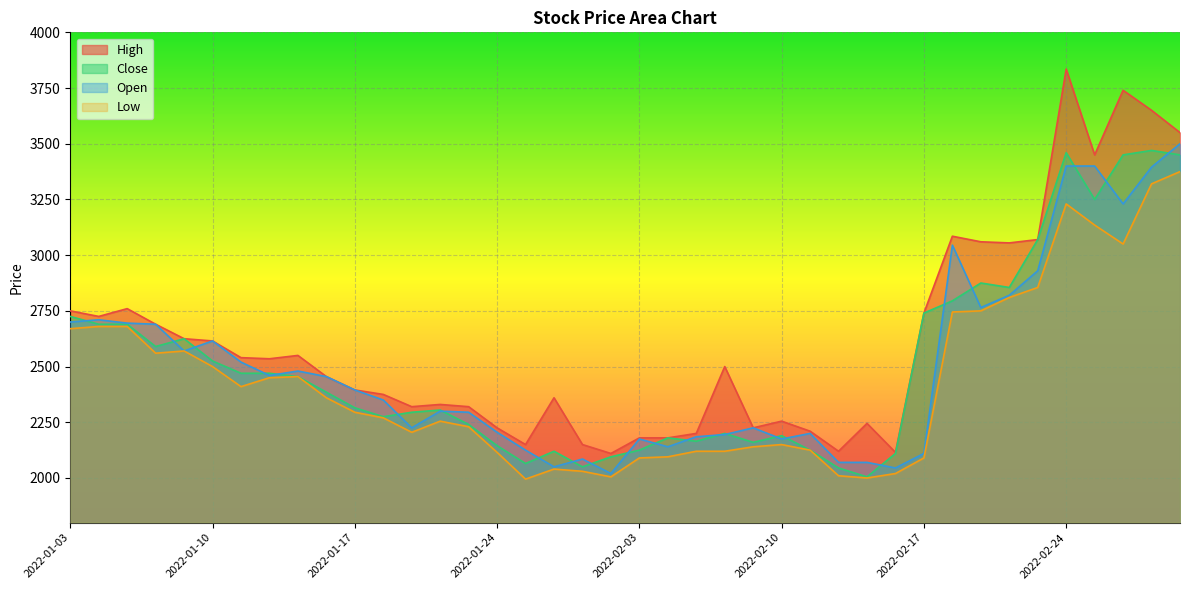

True or false: Close and High cross at least once.

False